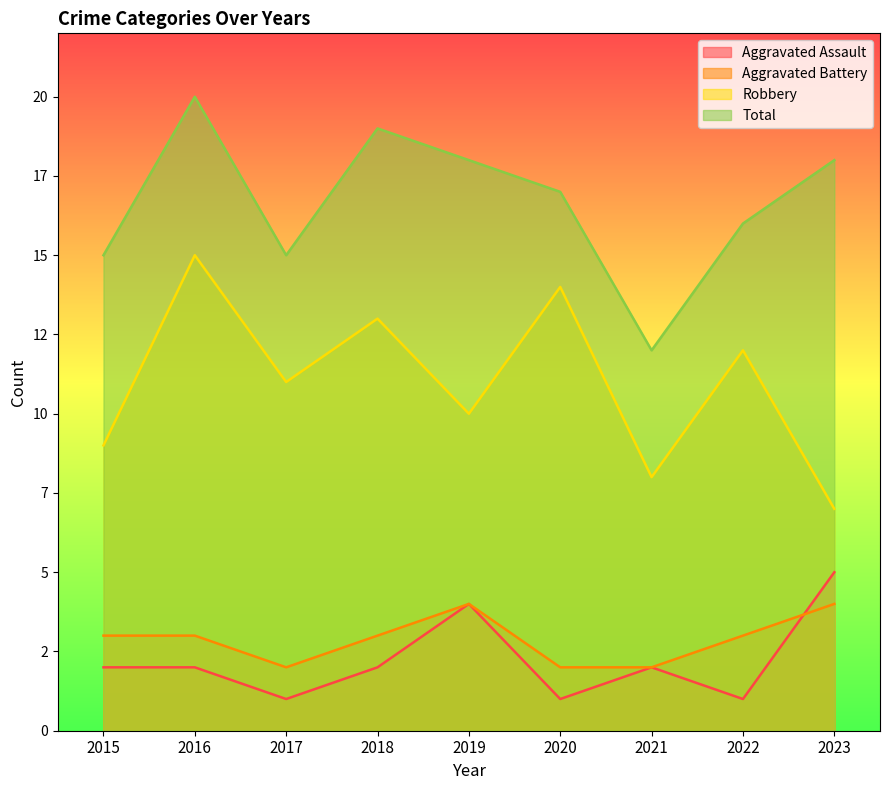

Where is Aggravated Battery nearest to the value 3?

2015